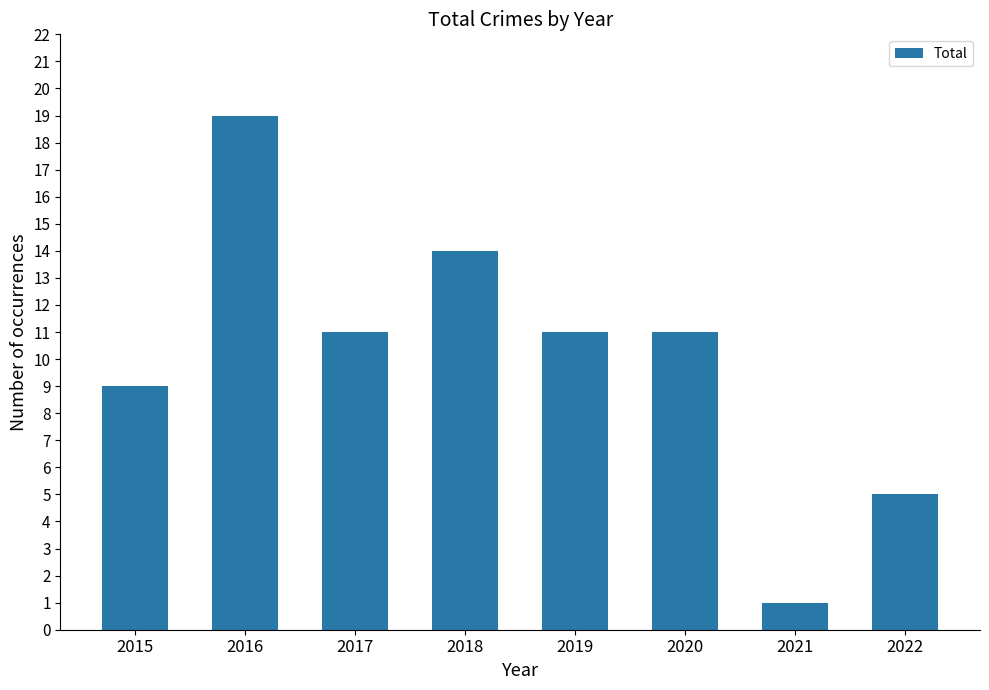

What is the smallest value displayed?

1